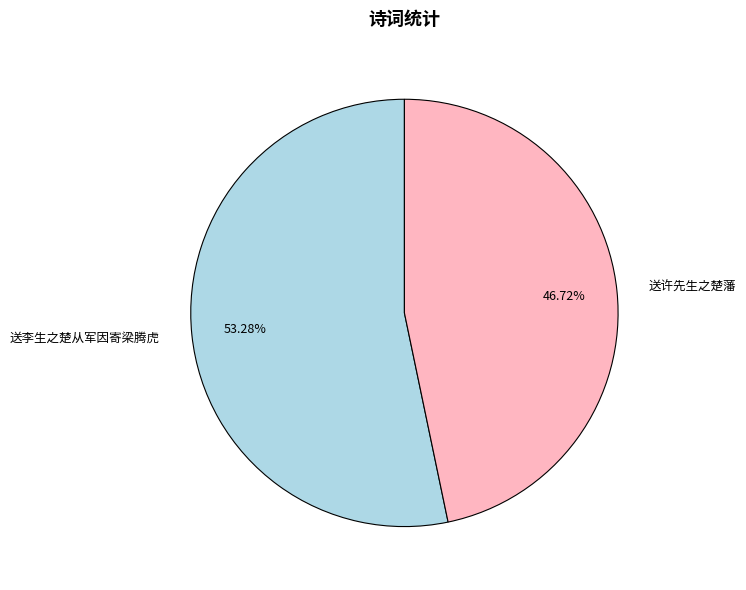

Does 送许先生之楚藩 account for over 50% of the chart?

No